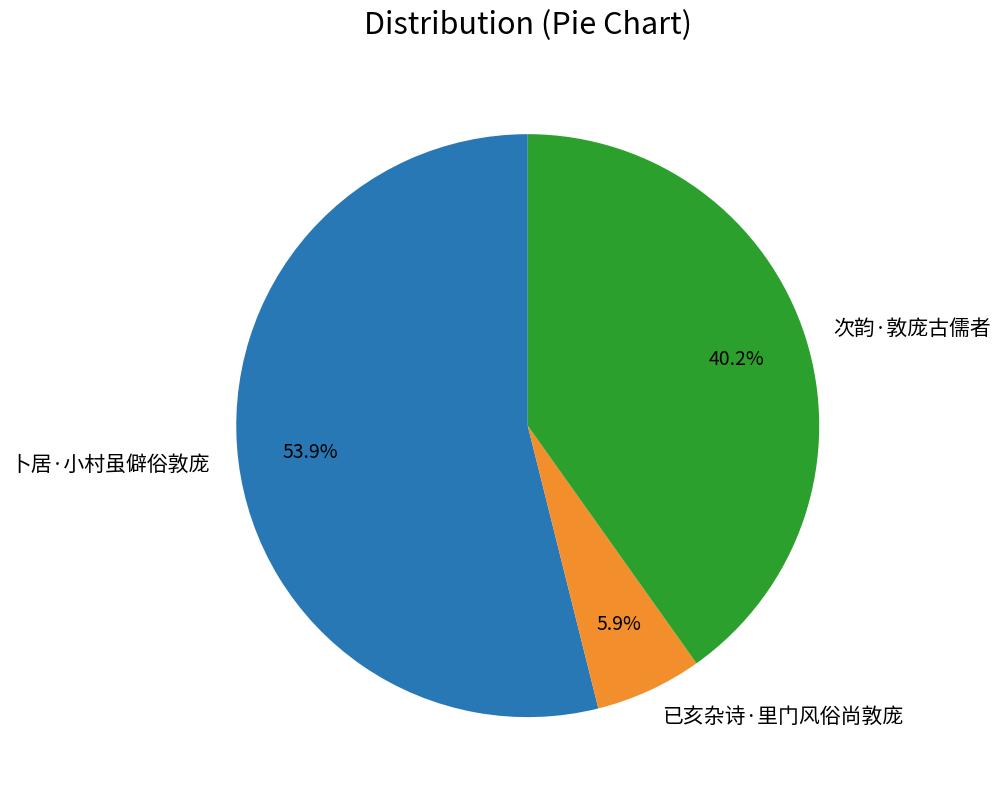

What is the majority slice?

卜居·小村虽僻俗敦庞